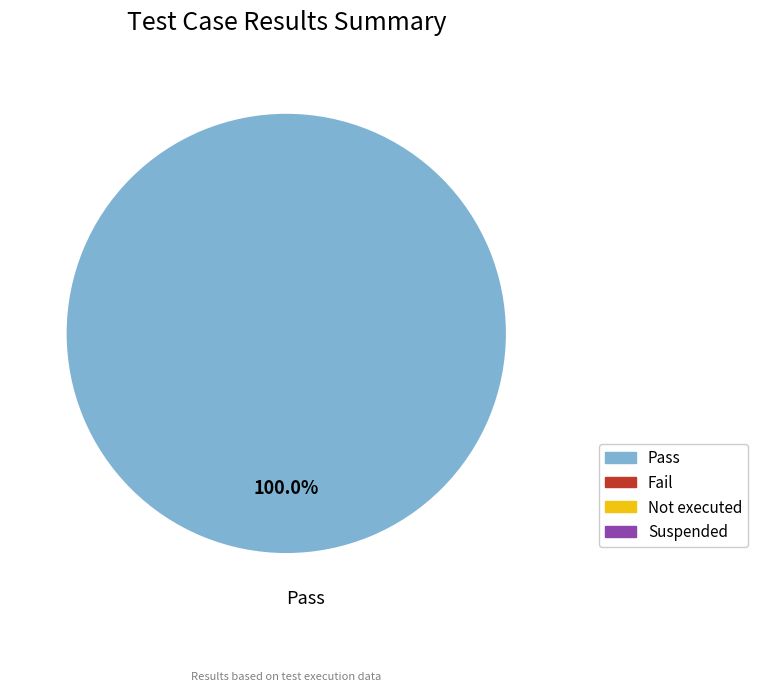

Does Pass account for over 50% of the chart?

Yes